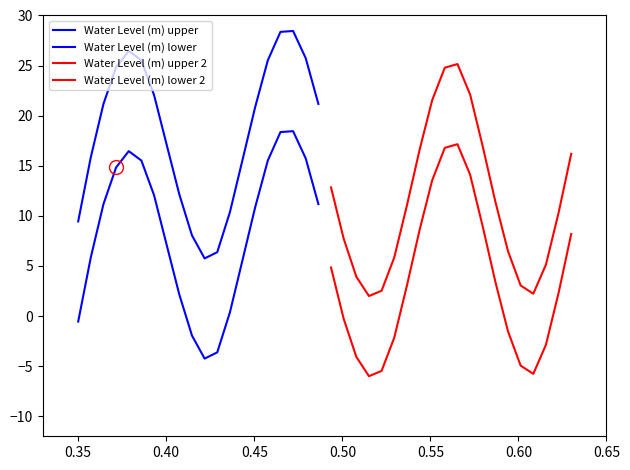

Rank the series by their average value, from lowest to highest.

Water Level (m) lower 2, Water Level (m) lower, Water Level (m) upper 2, Water Level (m) upper